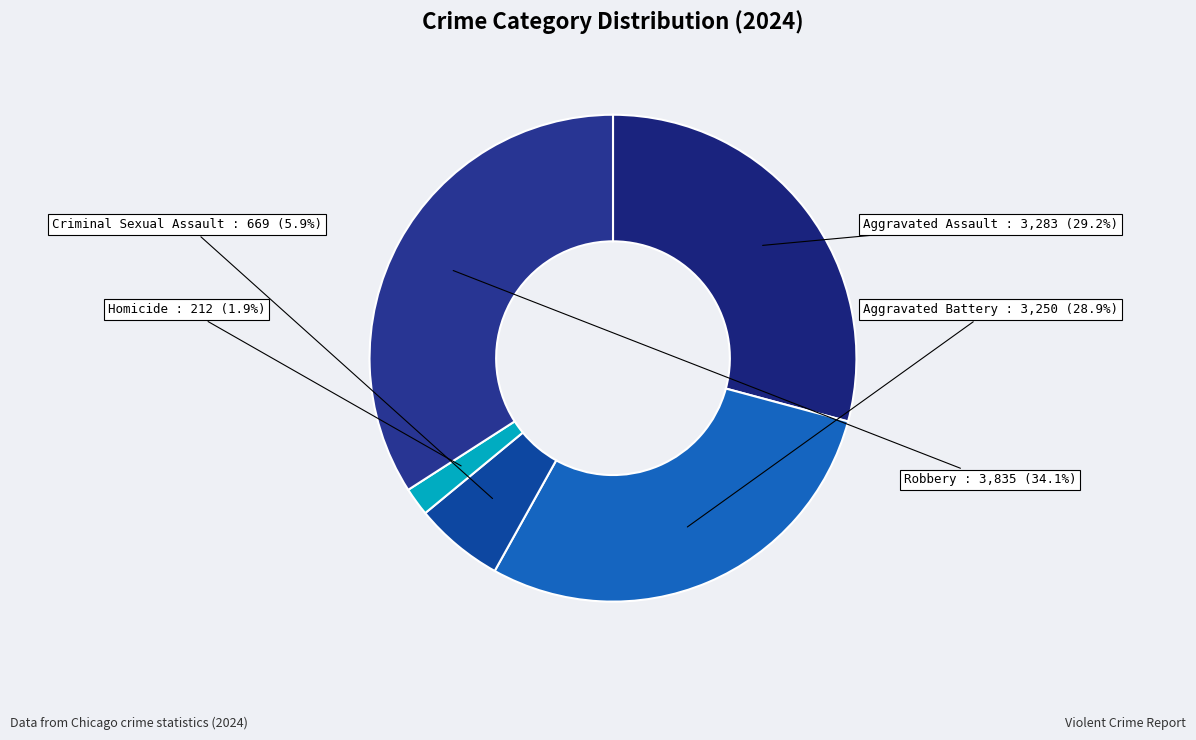

How many slices are in this pie chart?

5